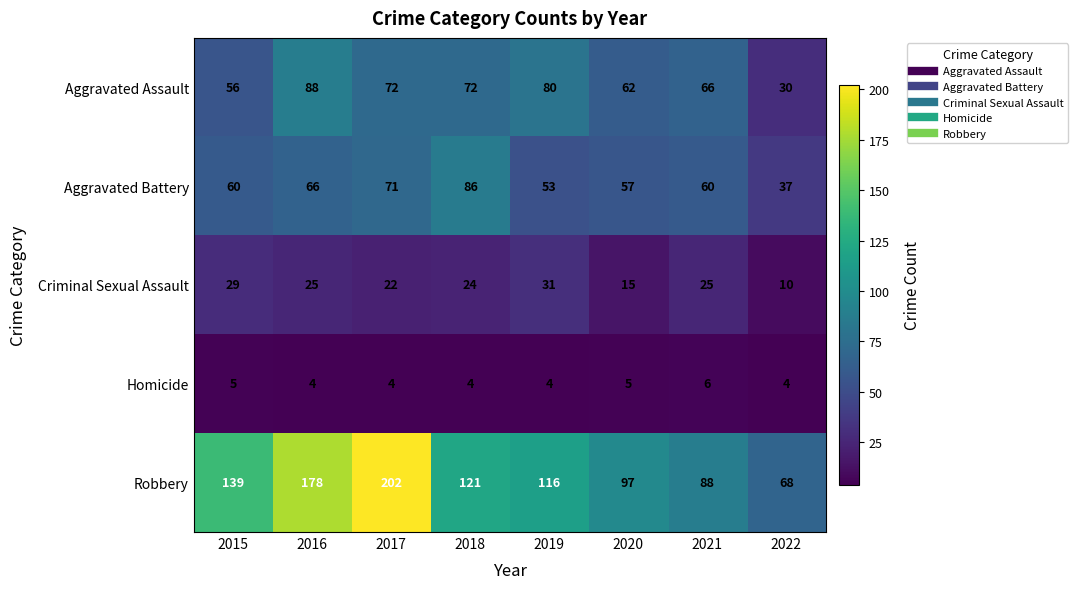

What is the difference between the second highest and minimum values in the Robbery series?

110